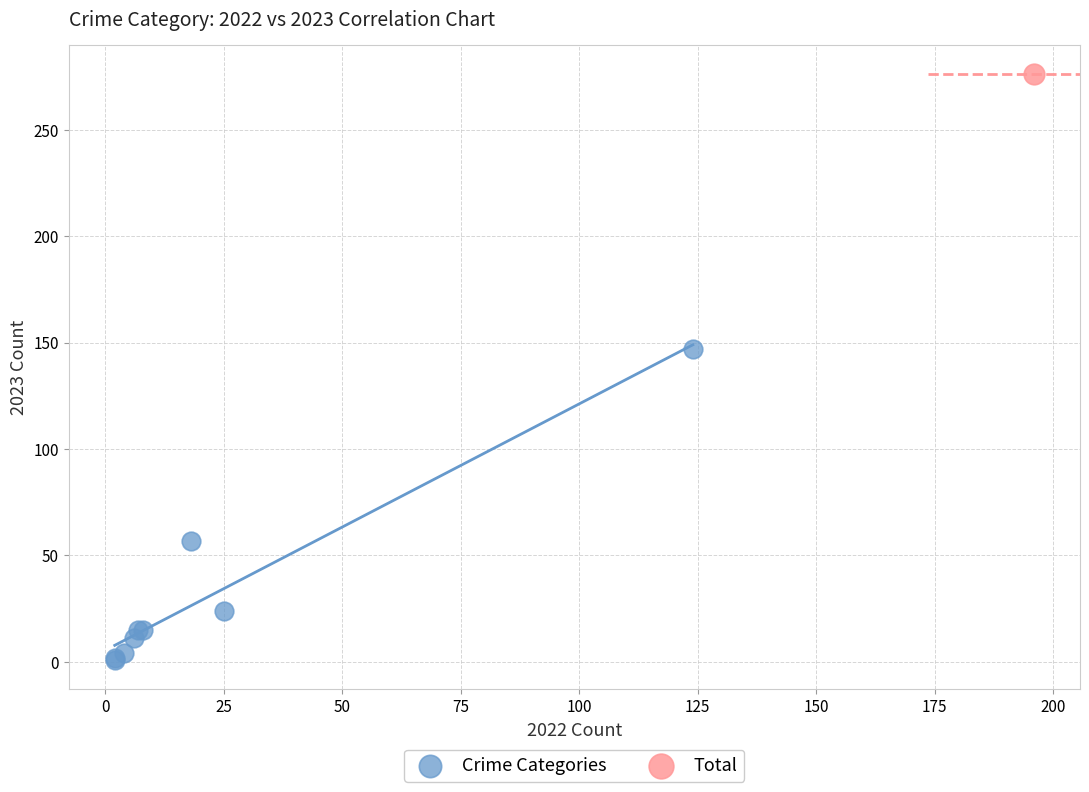

What are all the series names shown in the legend?

Crime Categories, Total